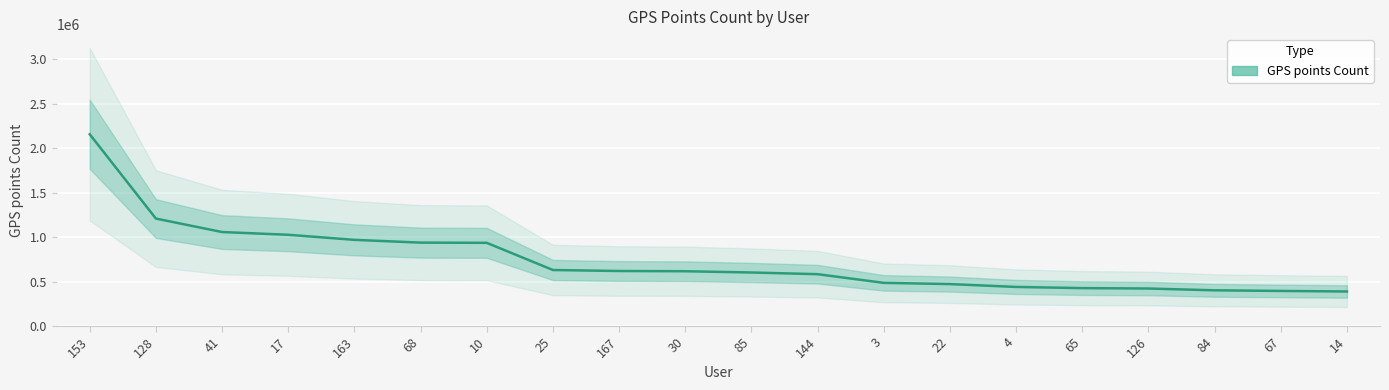

Reading left to right, transcribe all the data shown in this chart.

2156994	1208500	1057043	1026179	969100	937876	935576	629896	618649	615948	601871	582849	485226	471437	439397	426101	421569	401332	394329	388213